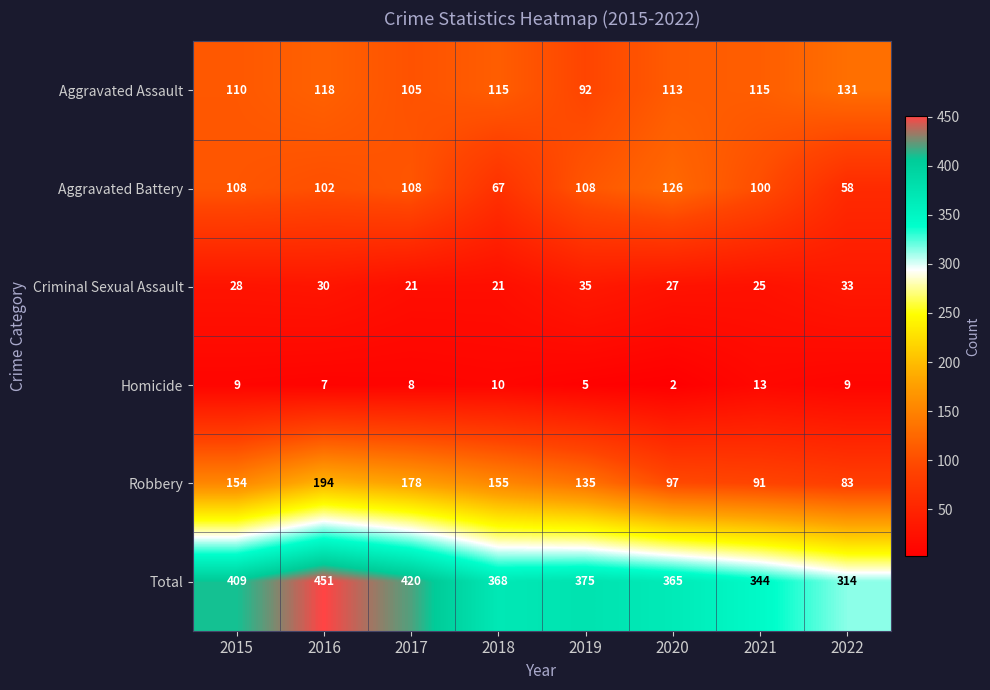

What is the total value across all series at 2019?

750